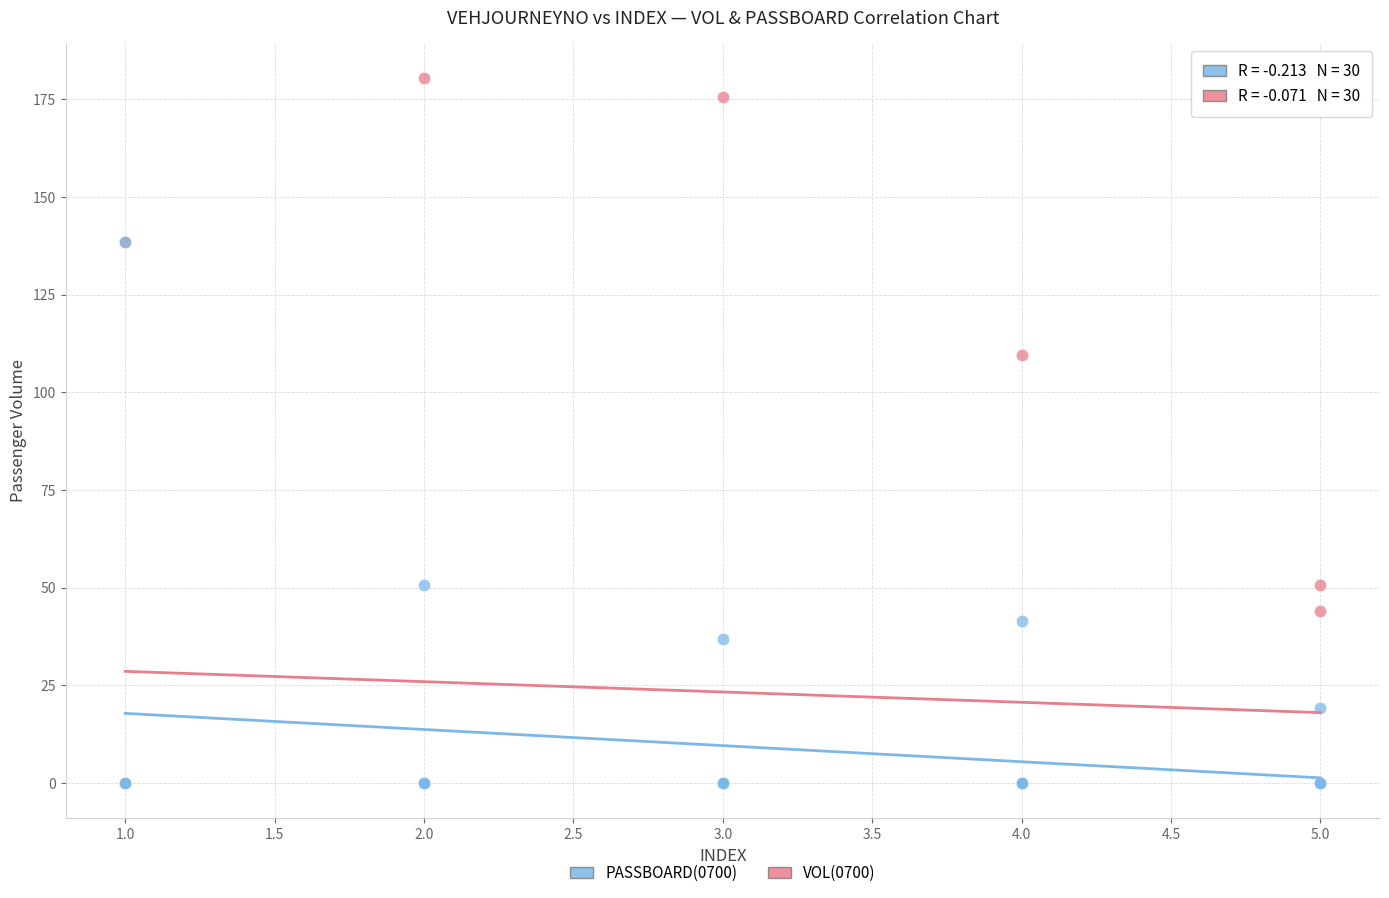

In the VOL(0700) series, what Y value is closest to 90?

109.5